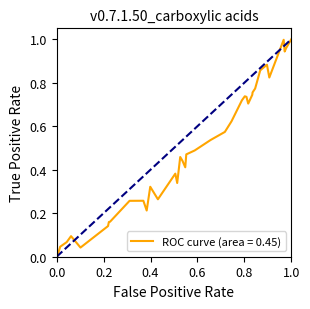

Is this an area chart (filled region under the line)?

No